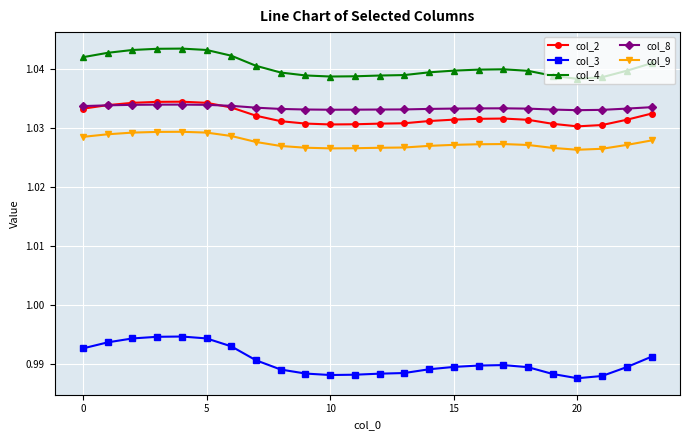

Which series has the largest total across all categories?

col_4